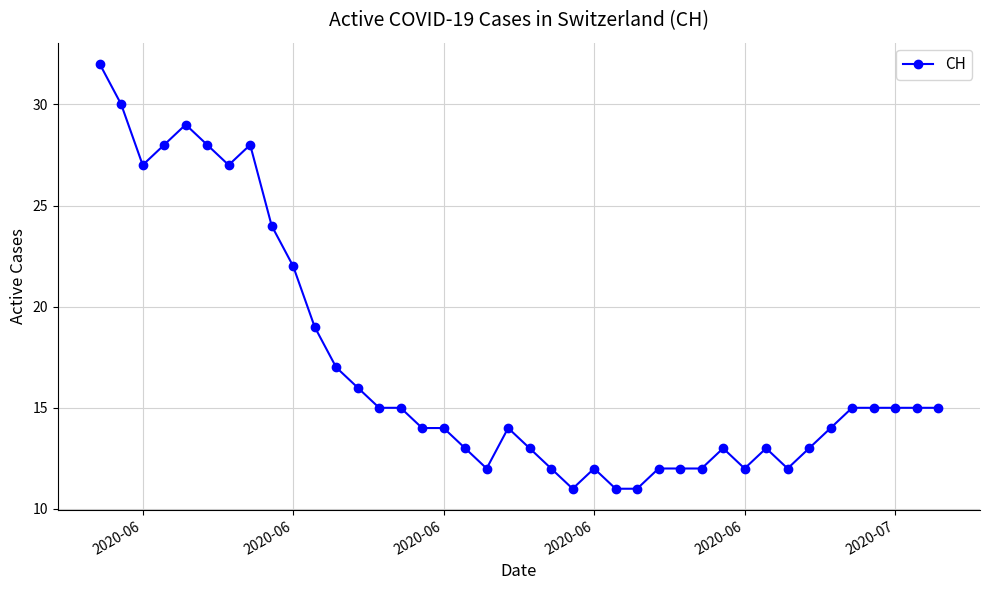

What is the value of the 37th point from the left?

15